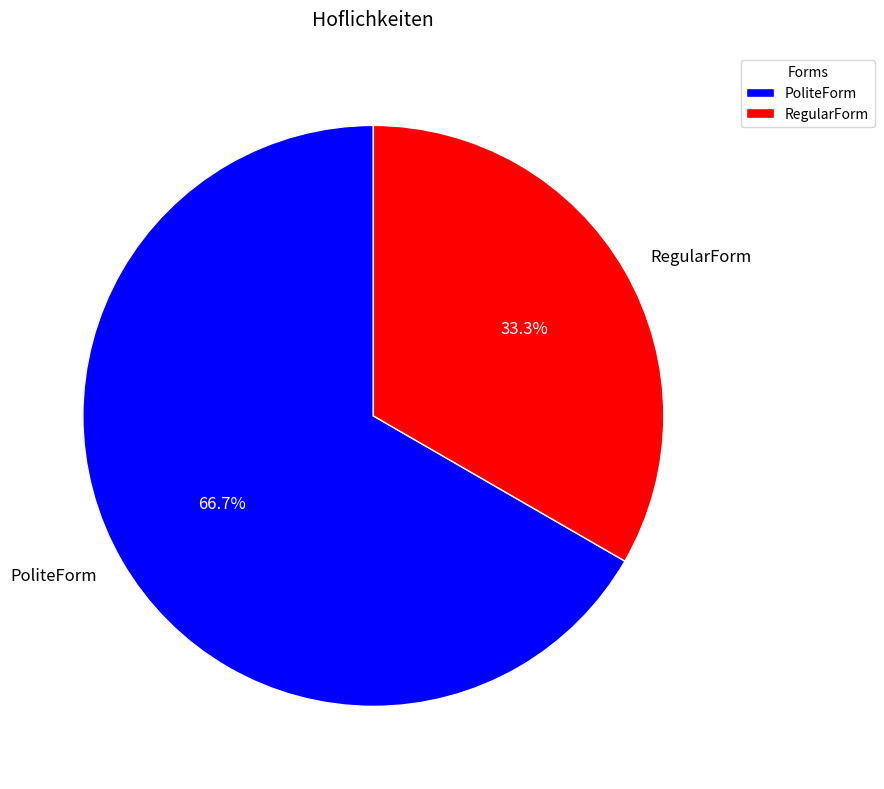

Which category has the biggest portion of the pie?

PoliteForm